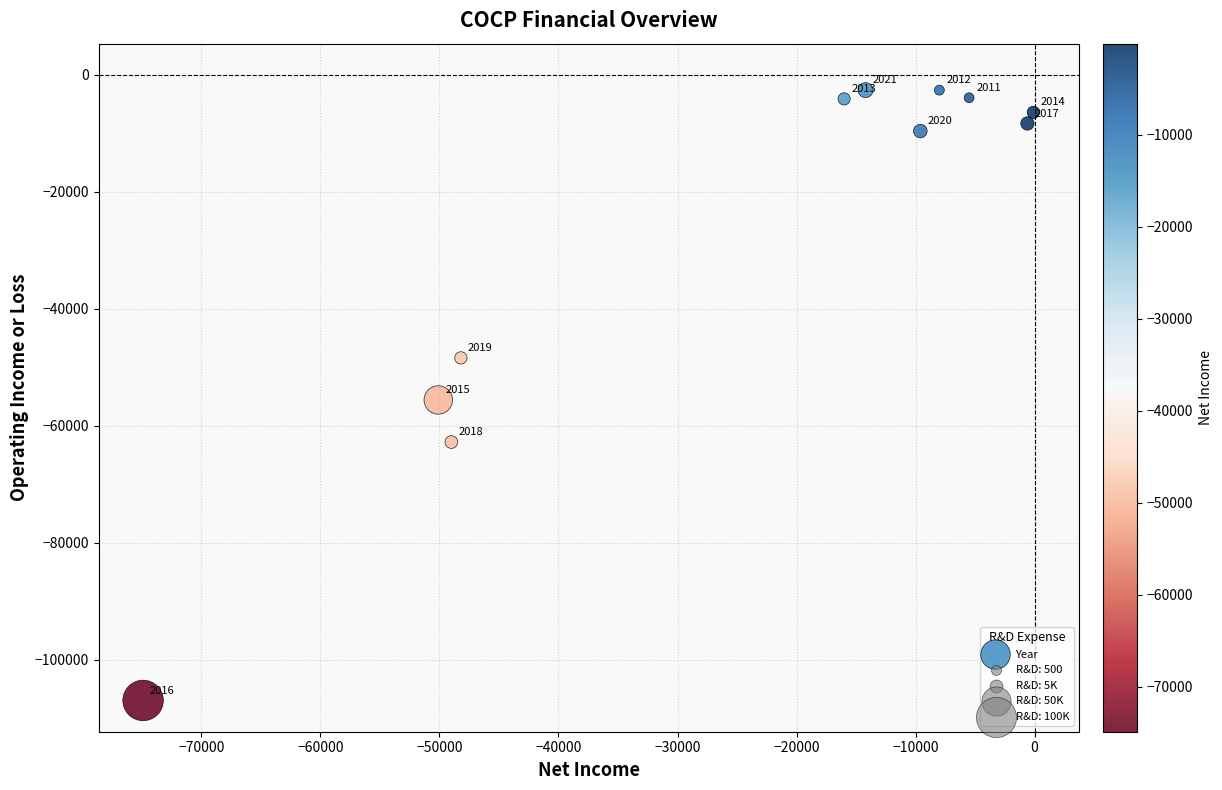

What Y value in the scatter plot is closest to -54800?

-55600